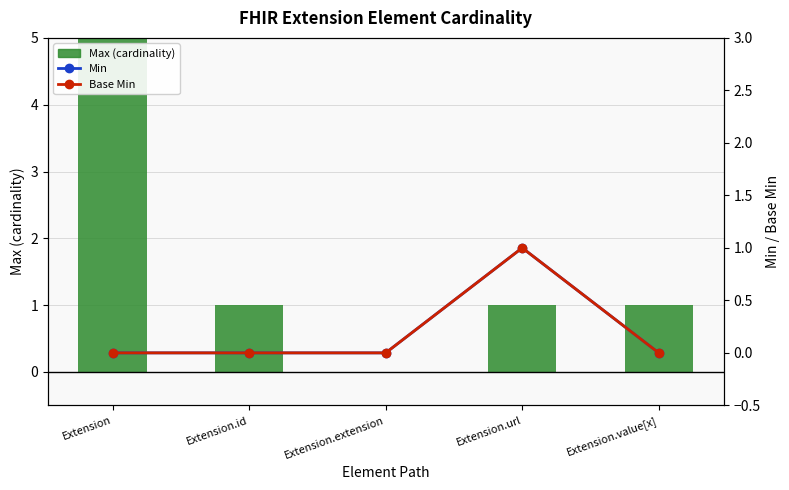

Reading left to right, list all the values displayed in this chart.

Max (numeric): Extension=999	Extension.id=1	Extension.extension=0	Extension.url=1	Extension.value[x]=1
Min: Extension=0	Extension.id=0	Extension.extension=0	Extension.url=1	Extension.value[x]=0
Base Min: Extension=0	Extension.id=0	Extension.extension=0	Extension.url=1	Extension.value[x]=0